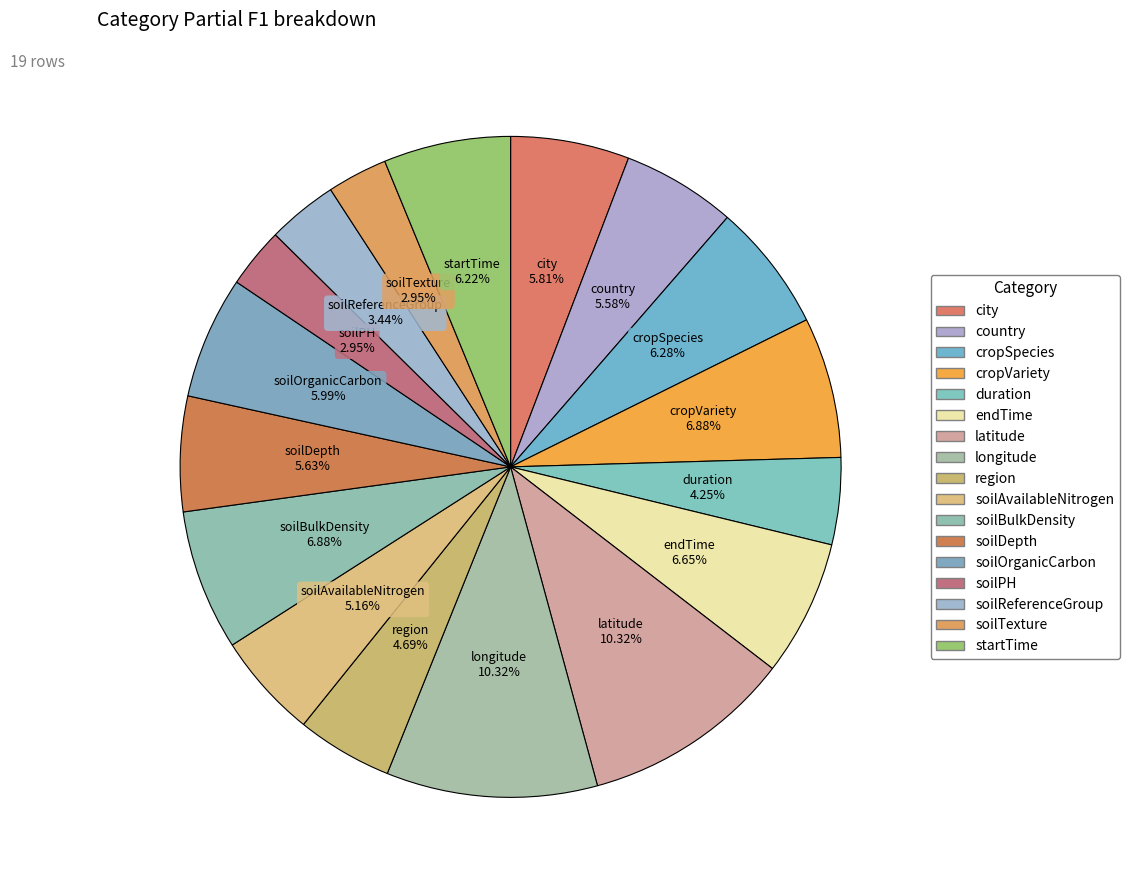

Which slice is the largest?

latitude